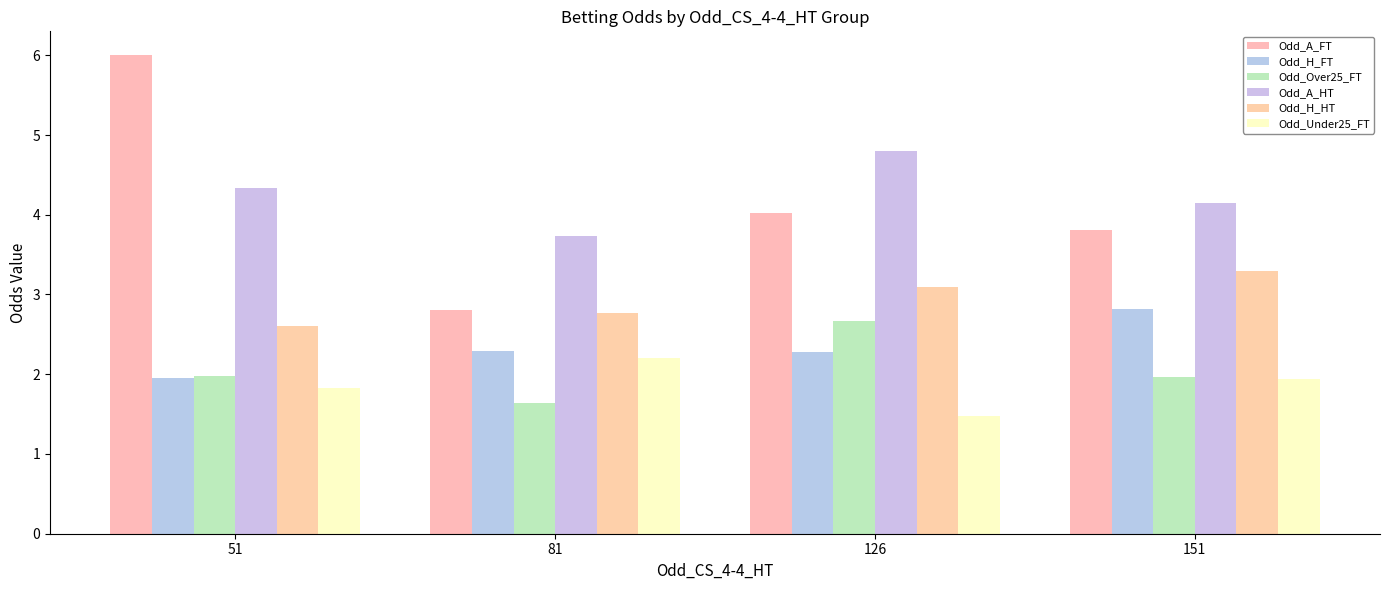

Between 81 and 151, which is larger?

151